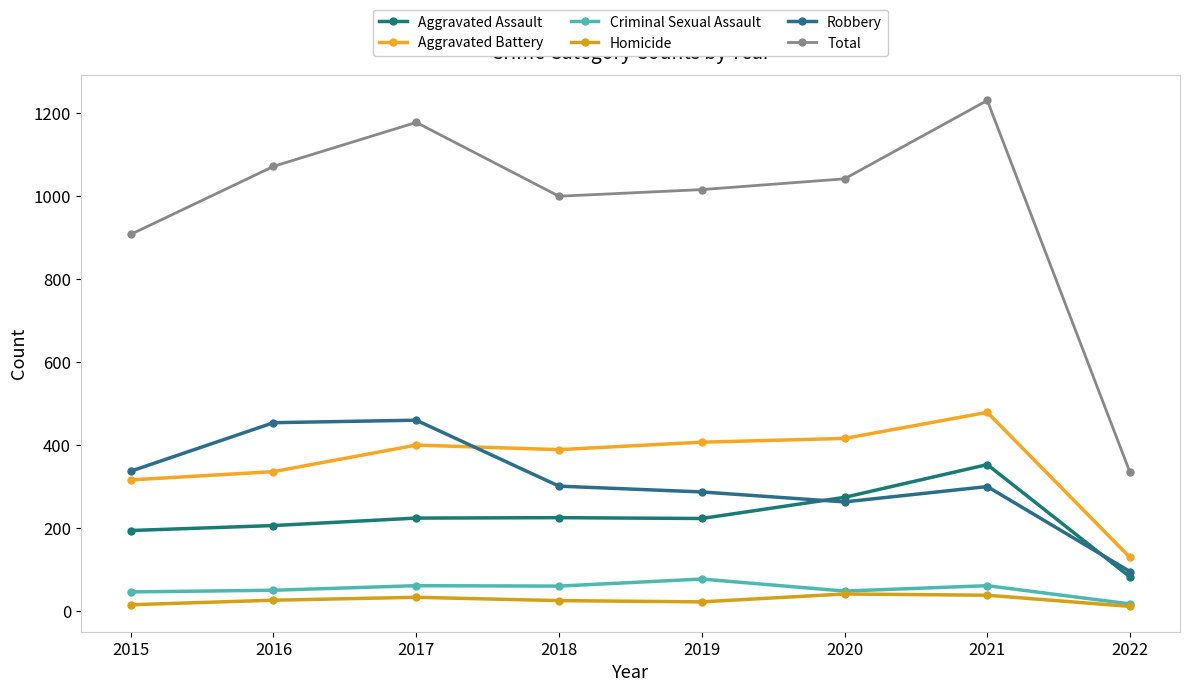

Which series changed the most between 2017 and 2020?

Robbery